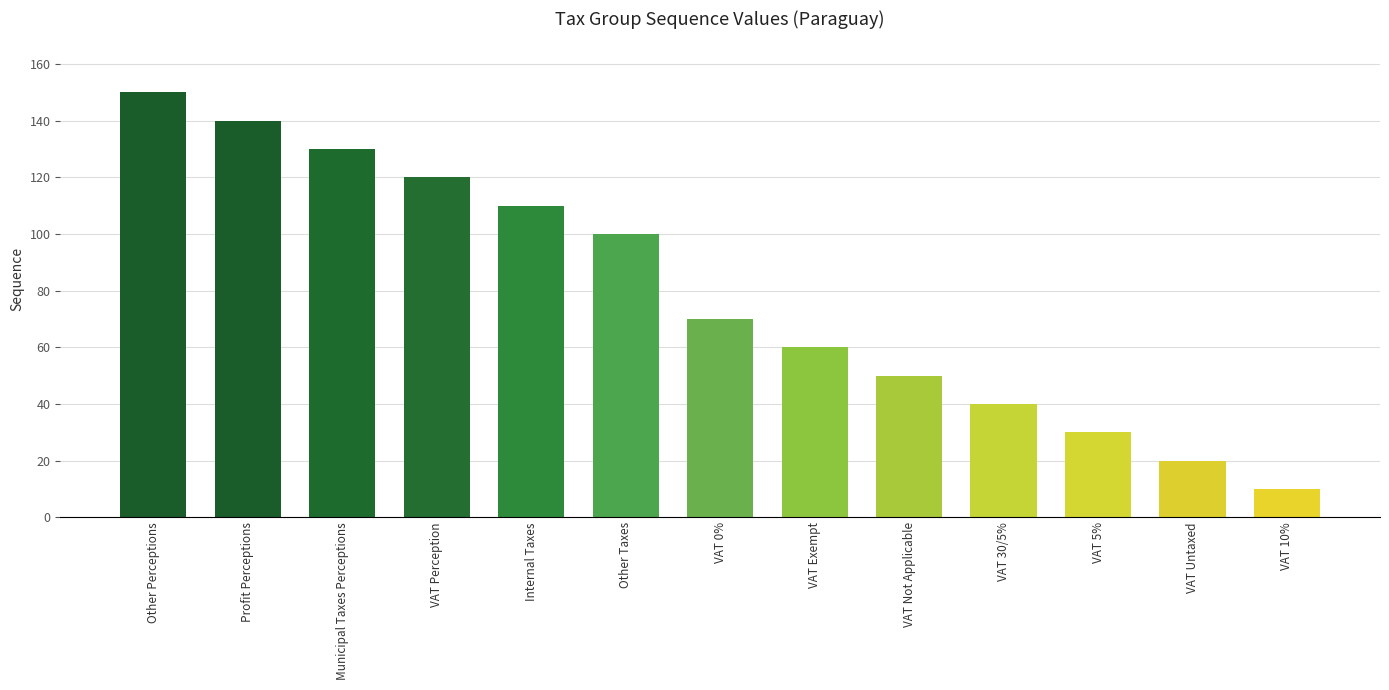

What is the value of the 7th bar from the left?

70